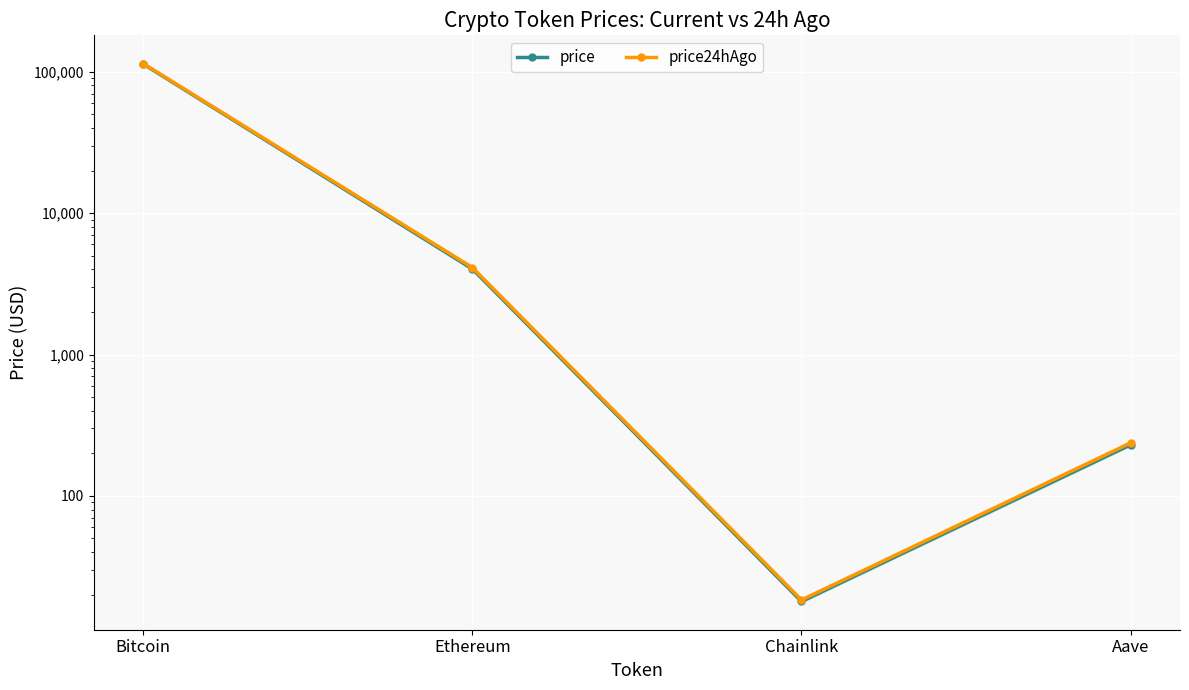

True or false: price and price24hAgo intersect in this chart.

False